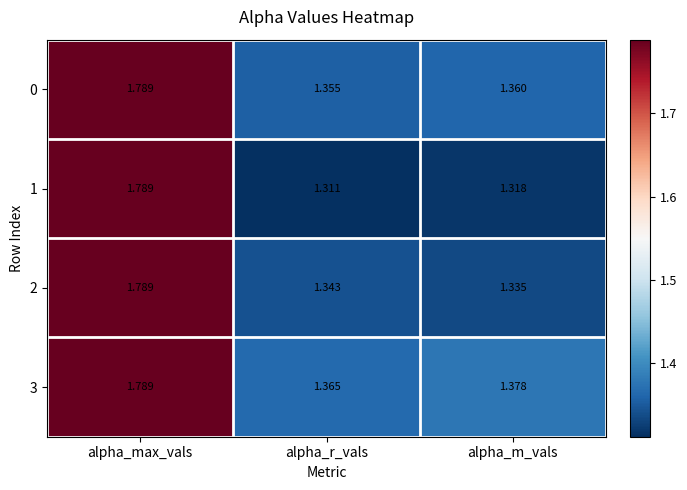

At which label does 1 reach its minimum?

alpha_r_vals